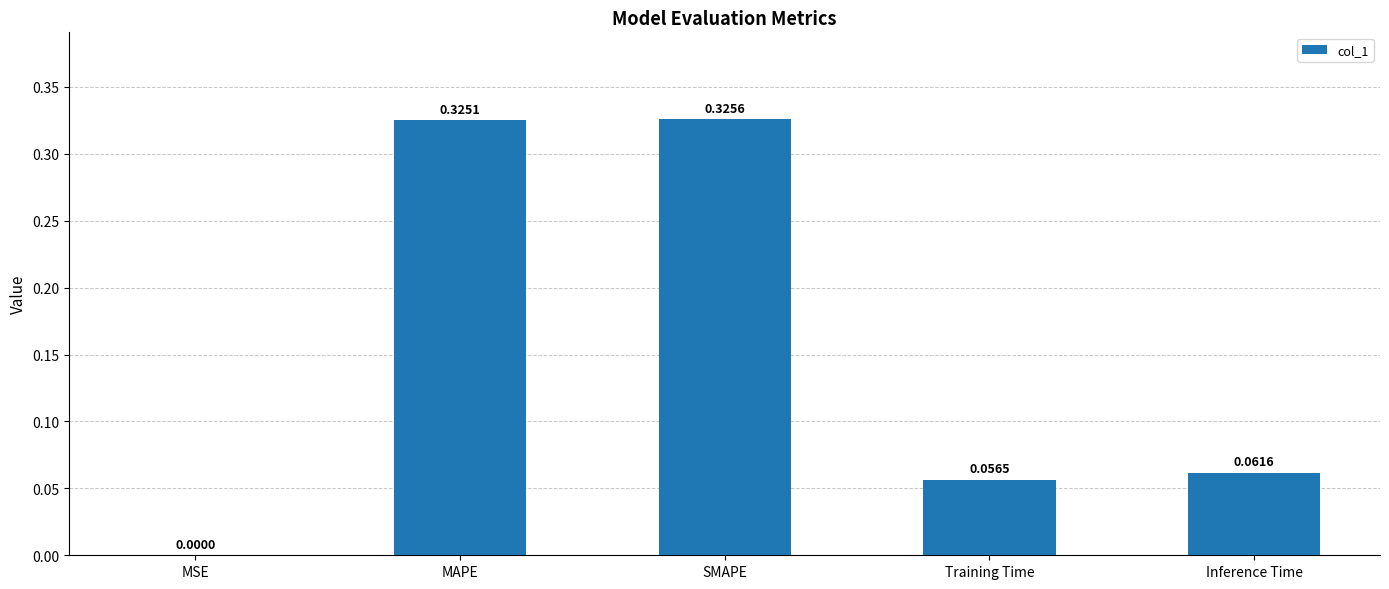

Where is the data nearest to the value 0?

MSE